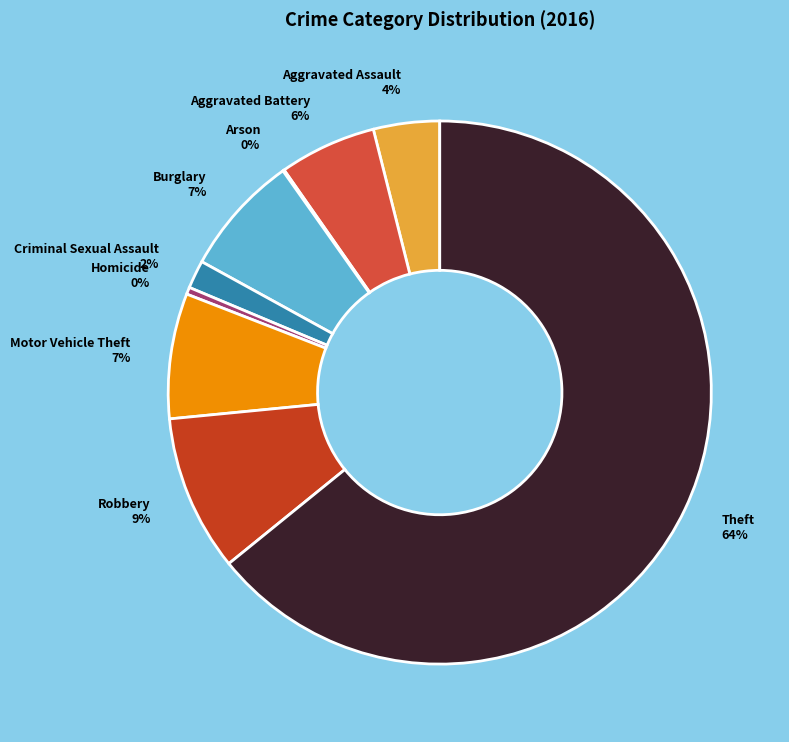

The Robbery slice represents 9% of the pie. True or false?

True